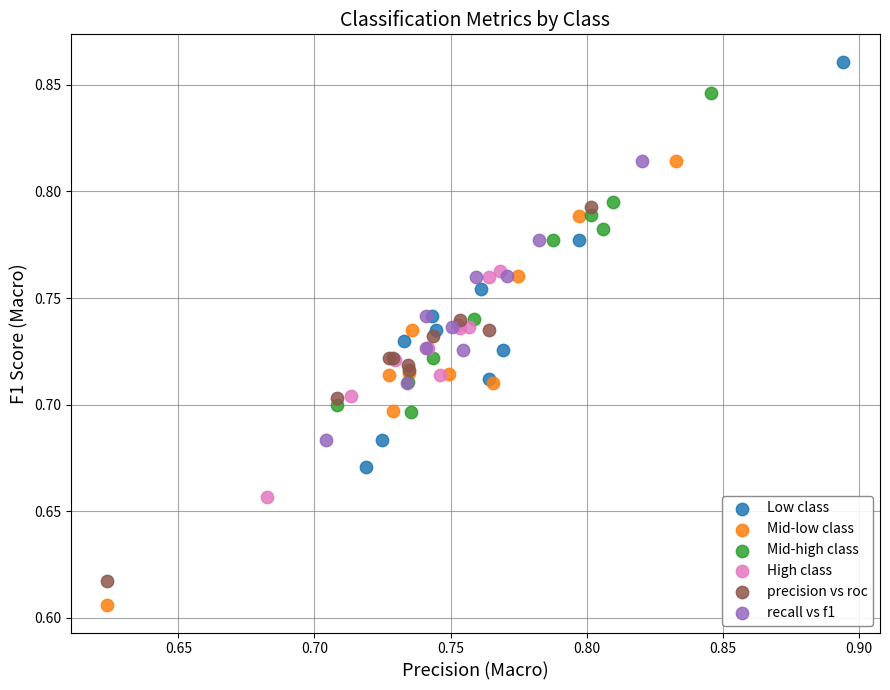

Which series reaches the maximum Y coordinate?

Low class